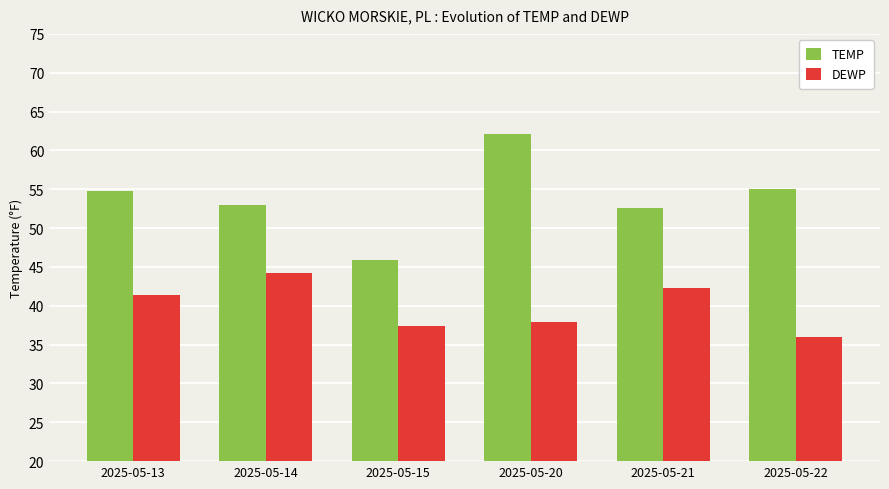

What is the maximum value shown in the chart?

62.1